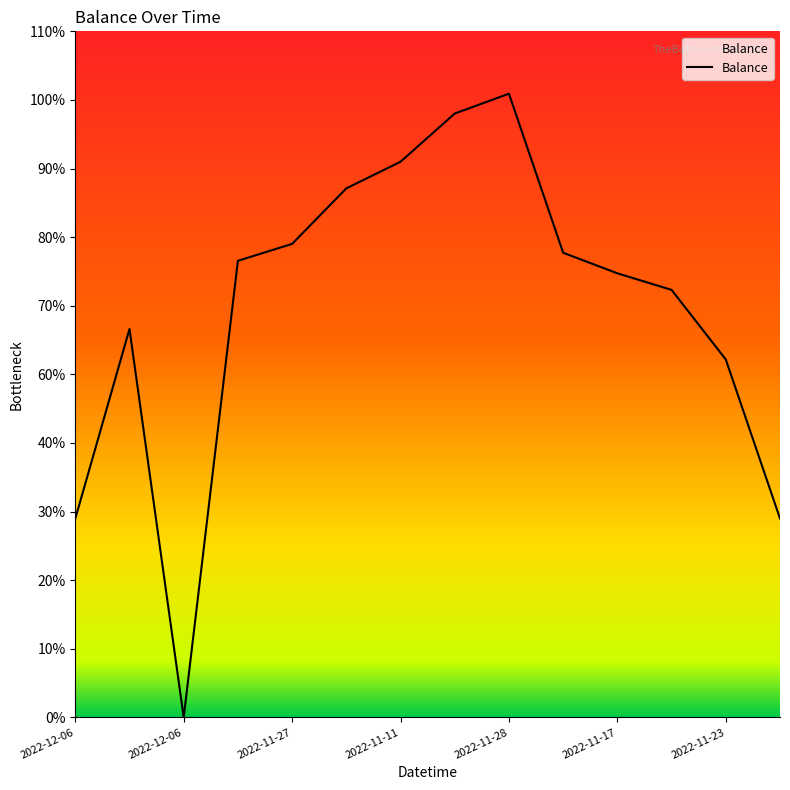

How many series are shown in this chart?

1